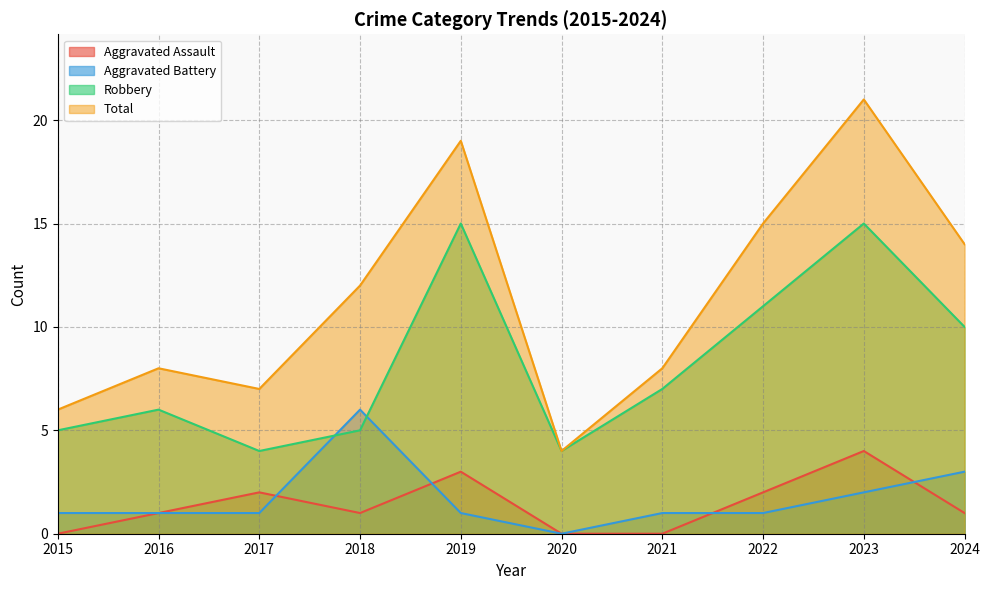

Where is the first local maximum for Aggravated Battery?

2018